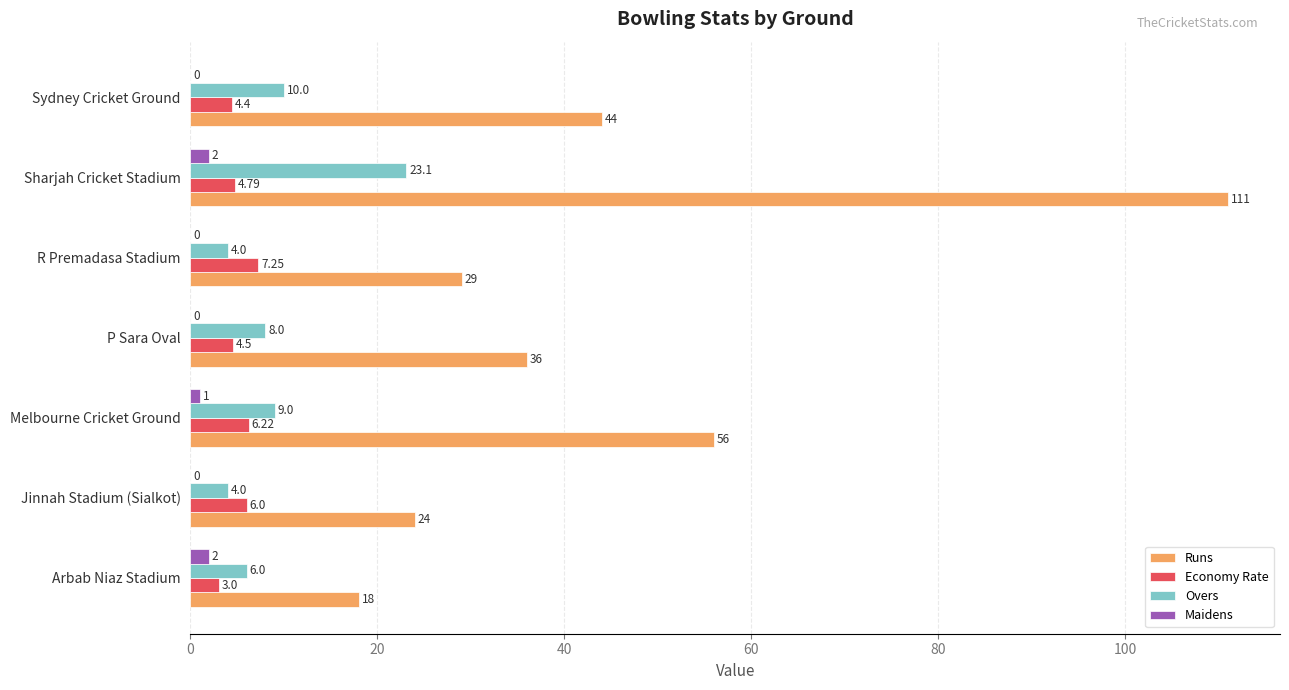

Is the value of Economy Rate at Jinnah Stadium (Sialkot) greater than the value of Maidens at Arbab Niaz Stadium?

Yes